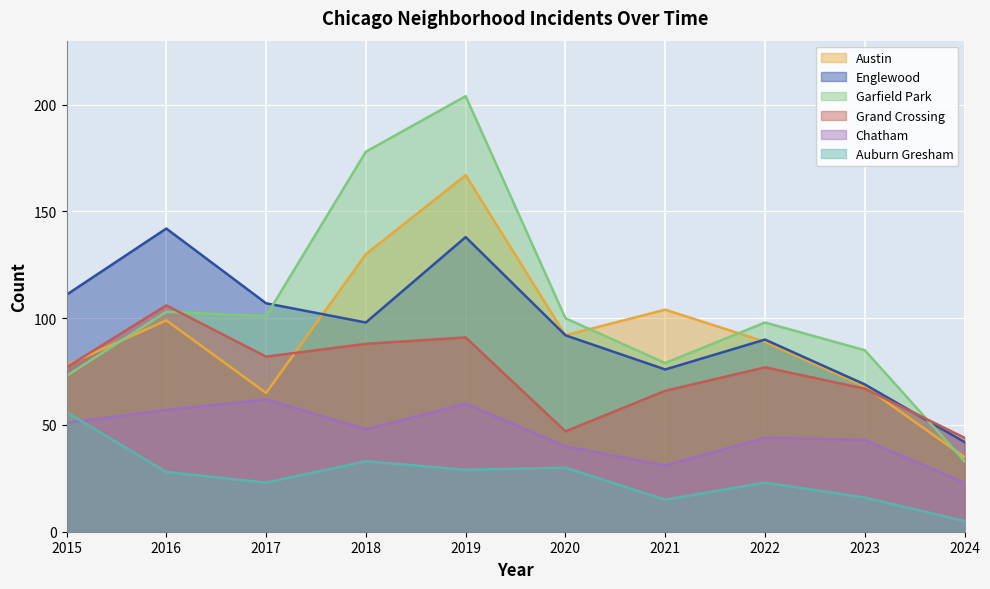

What is the approximate value of Garfield Park at 2016, to the nearest 50?

100